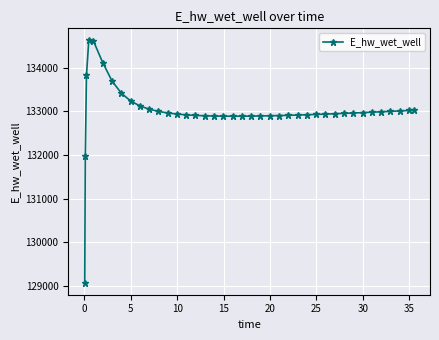

What is the value of the 19th point from the left?

132890.0